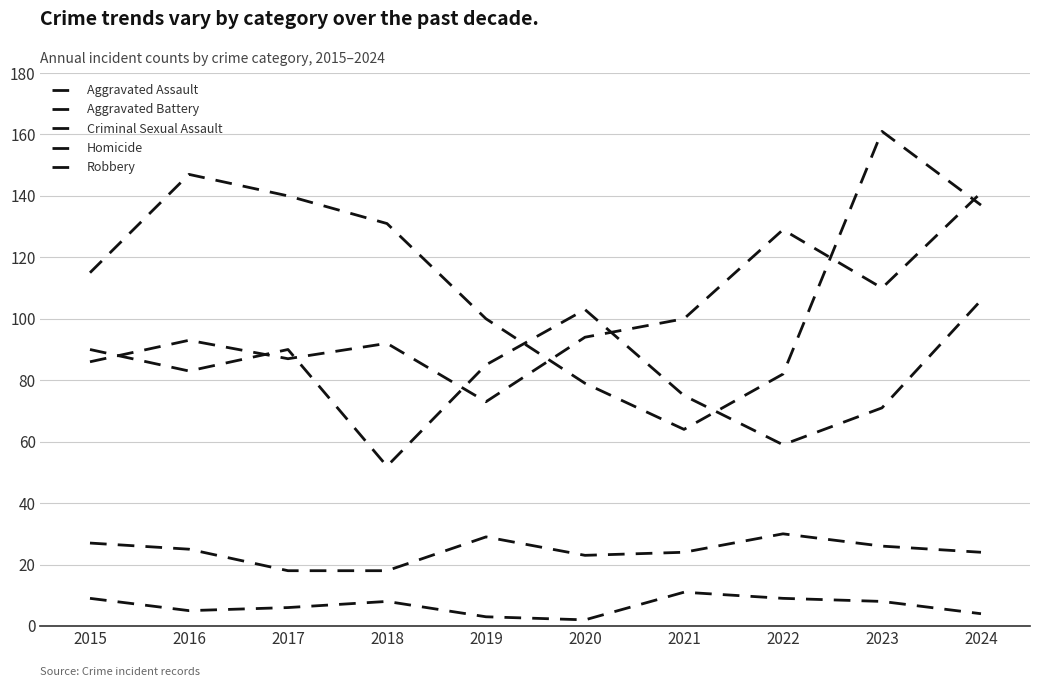

Where is the first local maximum for Robbery?

2016